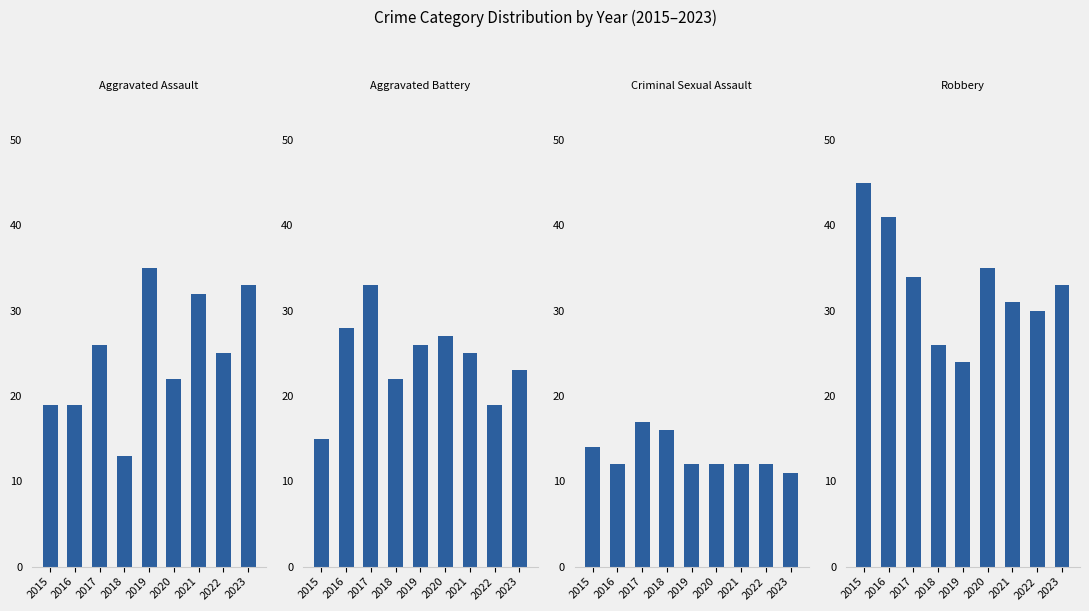

At how many categories does at least one series exceed 19?

9